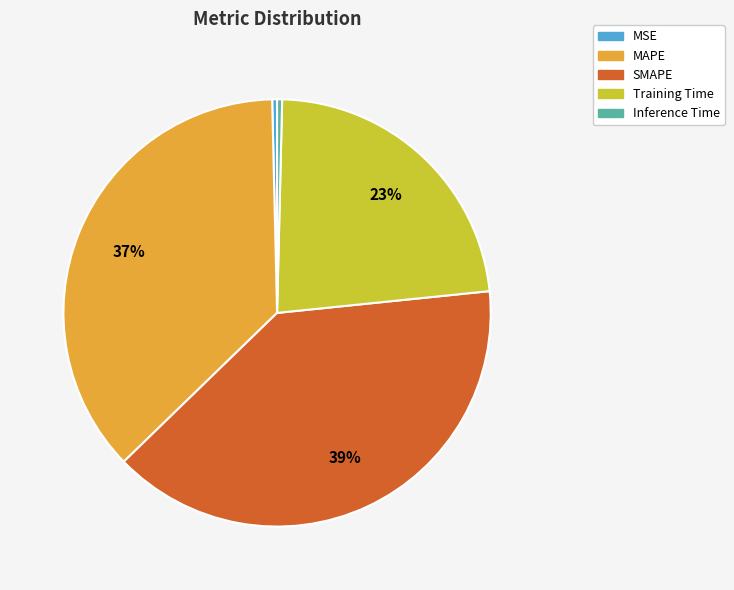

To the nearest percent, what is the difference between the largest and smallest slice percentages?

39%